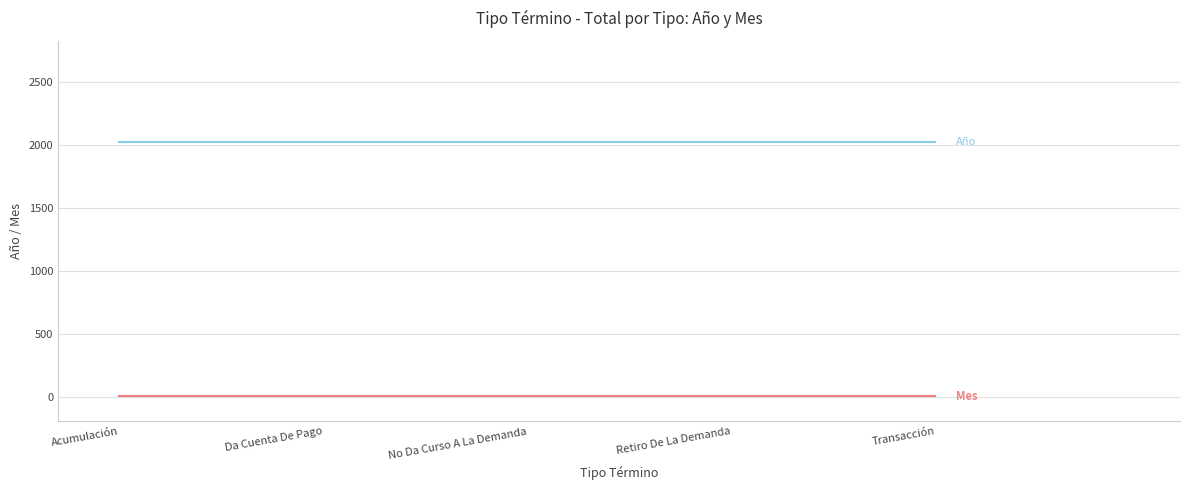

What is the difference between the highest and lowest values at Da Cuenta De Pago?

2016